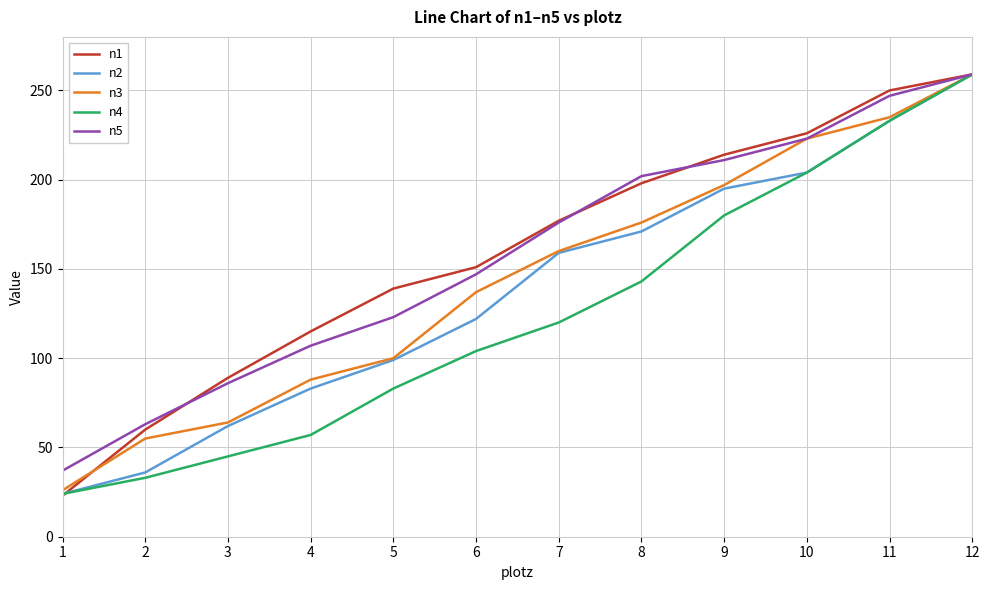

At which category is the sum across all series the highest?

12